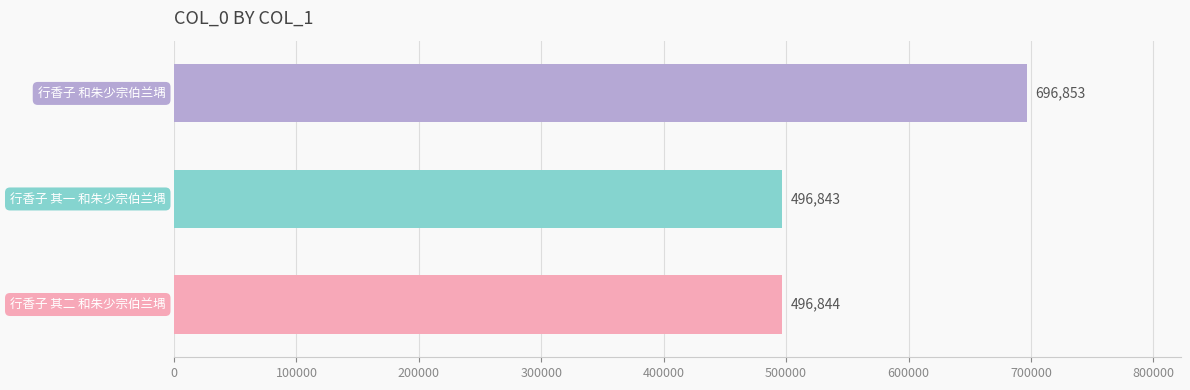

What is the minimum value shown in the chart?

496843